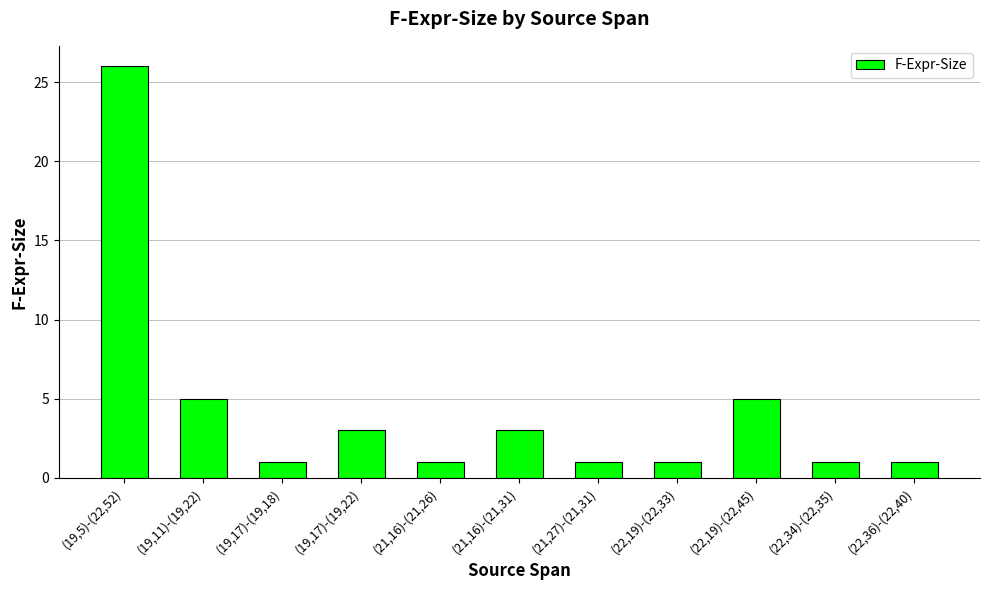

What is the maximum value shown in the chart?

26